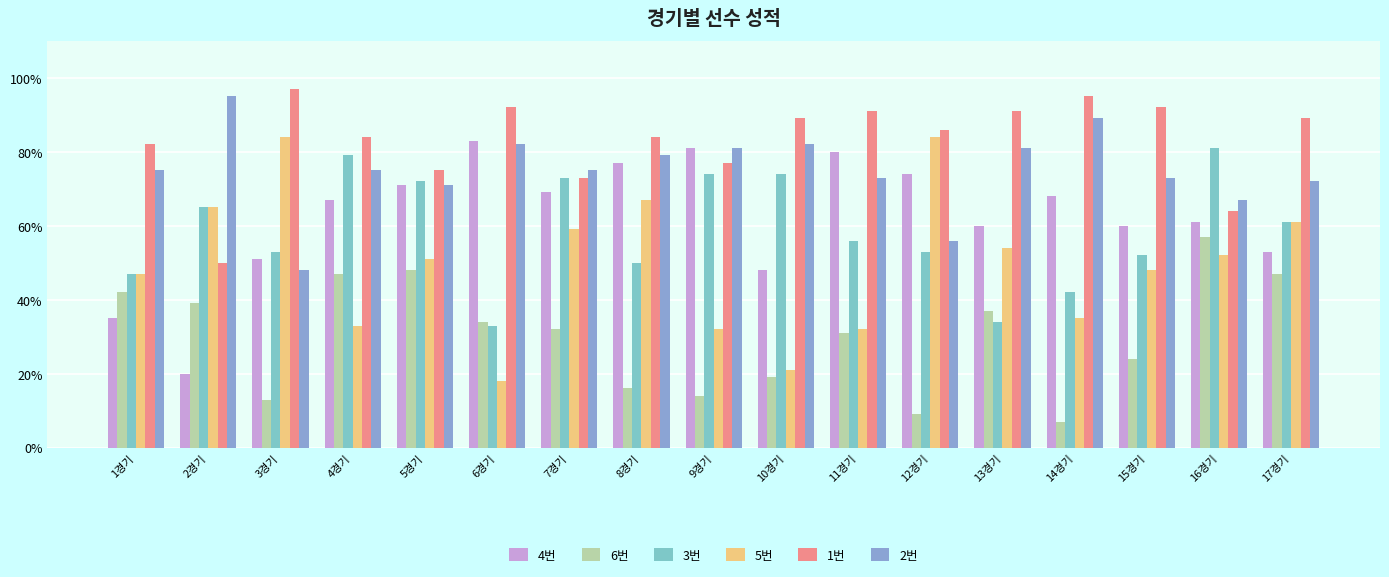

At which category is the sum across all series the highest?

5경기